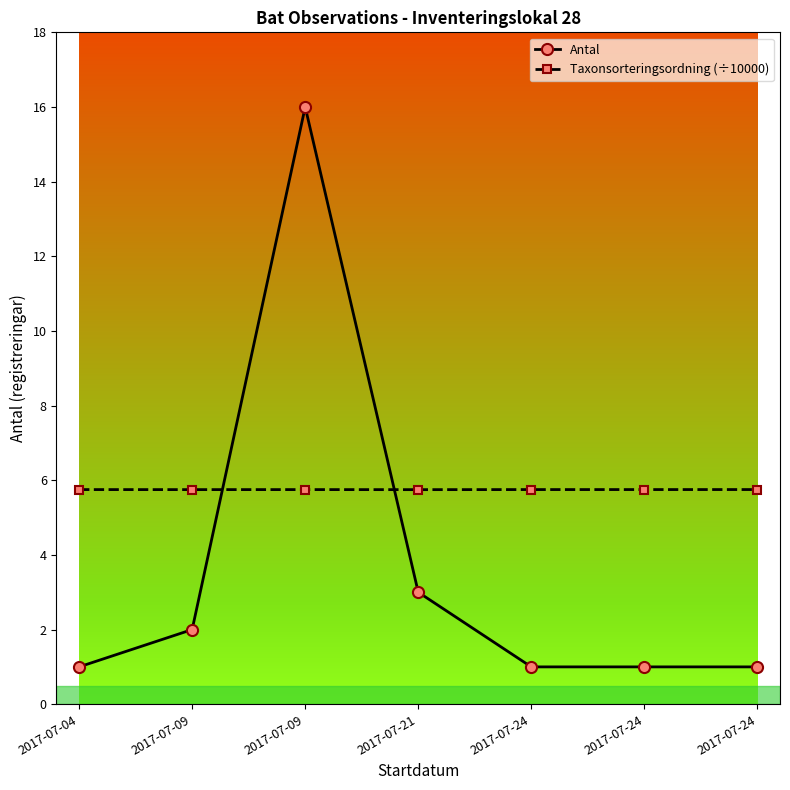

How many intersections are there between Taxonsorteringsordning (÷10000) and Antal?

2